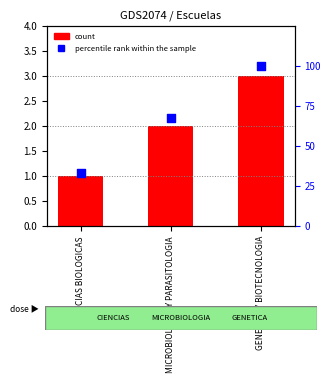

What is the change in value from MICROBIOLOGIA Y PARASITOLOGIA to GENETICA Y BIOTECNOLOGIA?

+33